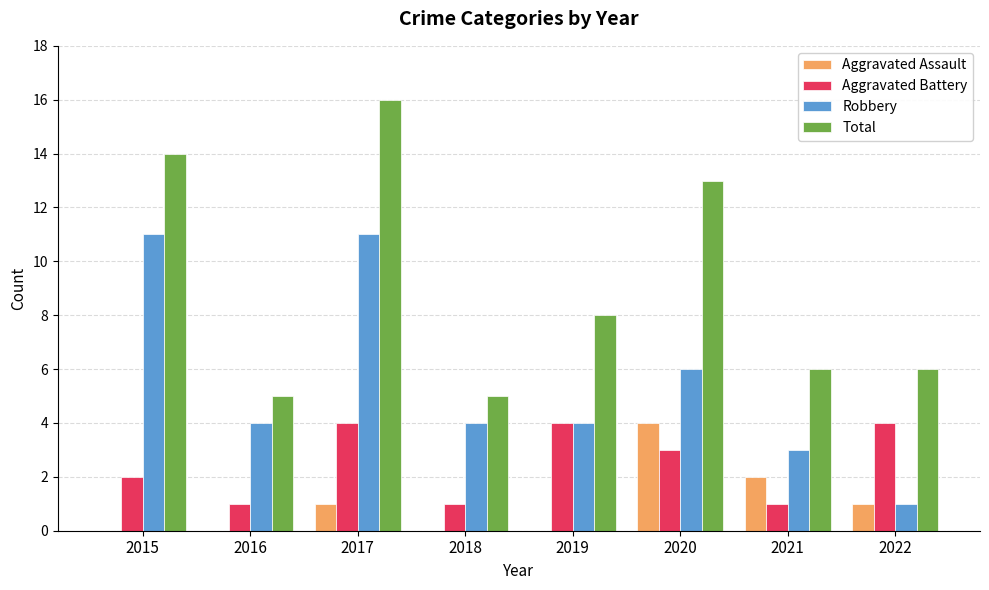

Reading left to right, extract all data points from this chart.

Aggravated Assault: 2015=0	2016=0	2017=1	2018=0	2019=0	2020=4	2021=2	2022=1
Aggravated Battery: 2015=2	2016=1	2017=4	2018=1	2019=4	2020=3	2021=1	2022=4
Robbery: 2015=11	2016=4	2017=11	2018=4	2019=4	2020=6	2021=3	2022=1
Total: 2015=14	2016=5	2017=16	2018=5	2019=8	2020=13	2021=6	2022=6